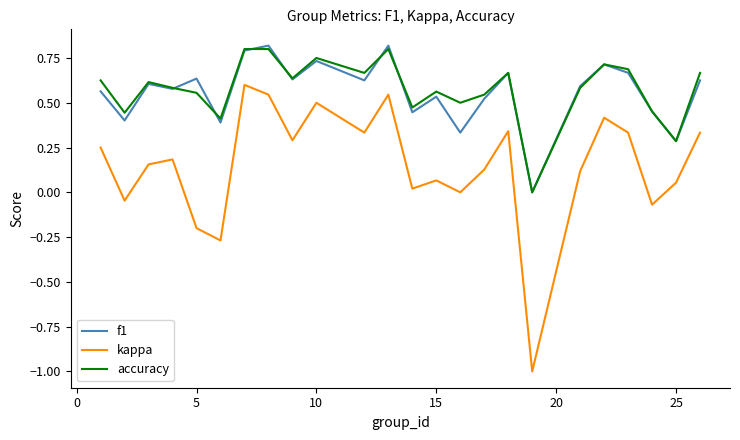

What are all the series names shown in the legend?

f1, kappa, accuracy